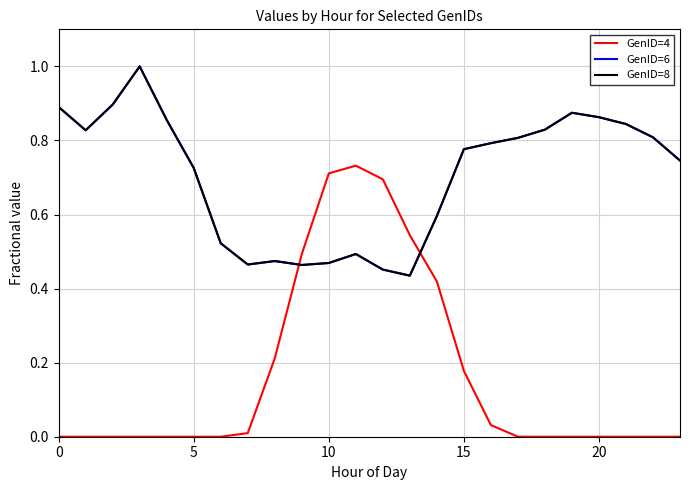

Is this an area chart (filled region under the line)?

No